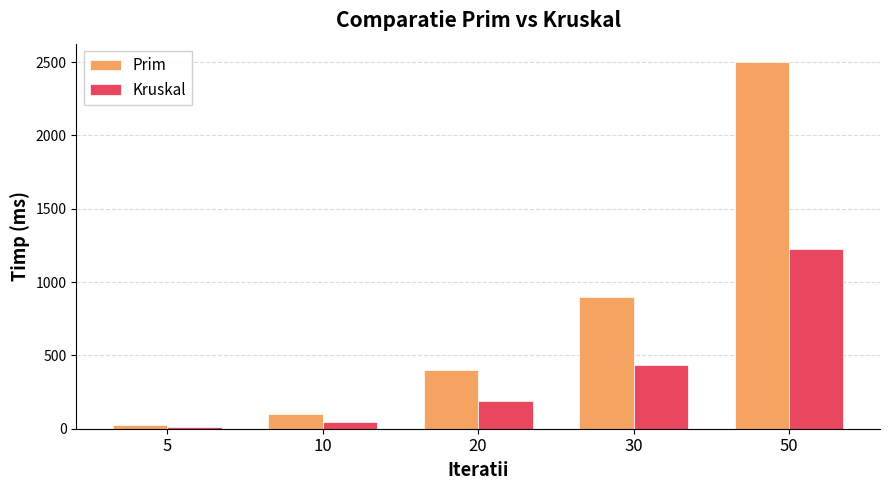

Which series has the largest range (max minus min)?

Prim